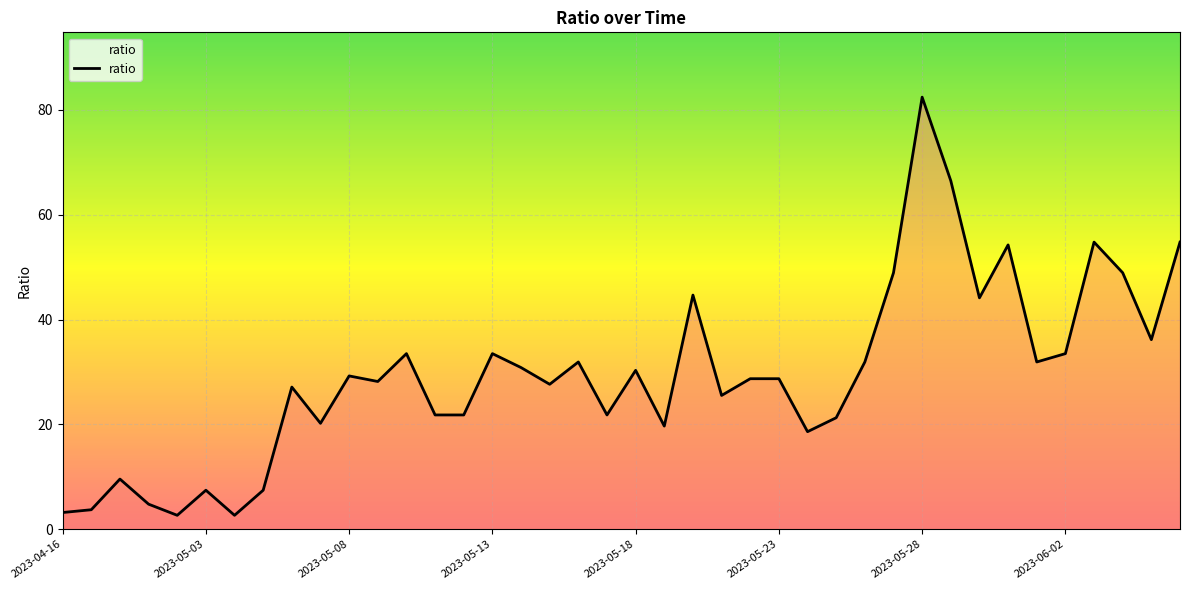

What is the minimum value shown in the chart?

2.7